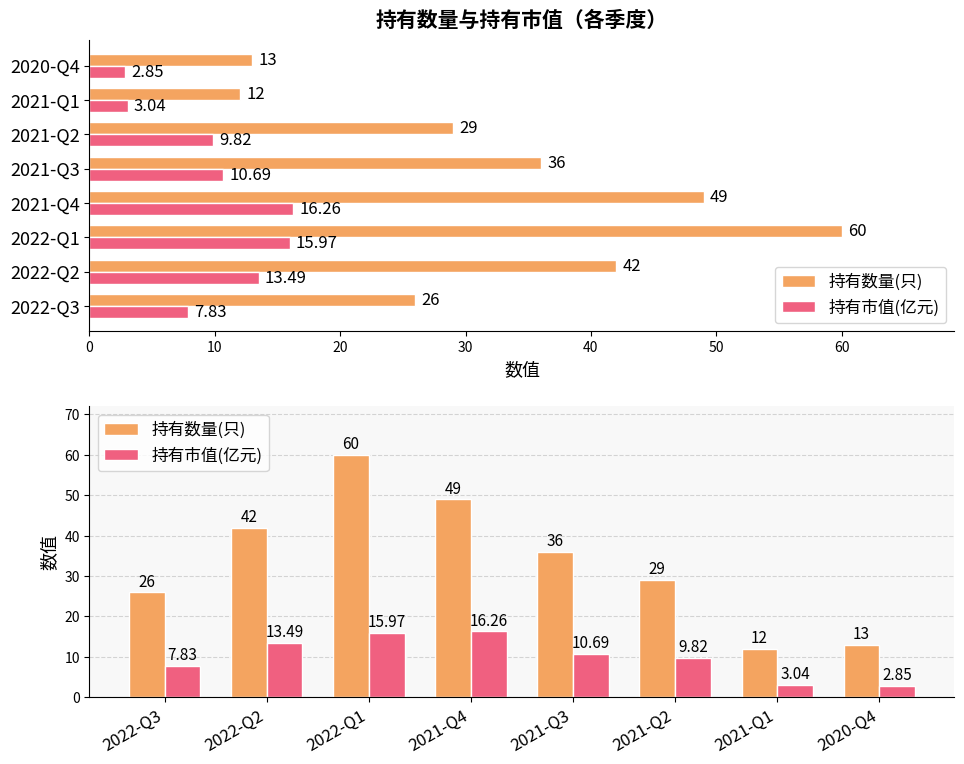

The 持有市值(亿元) series shows 14.8 at 50. True or false?

False